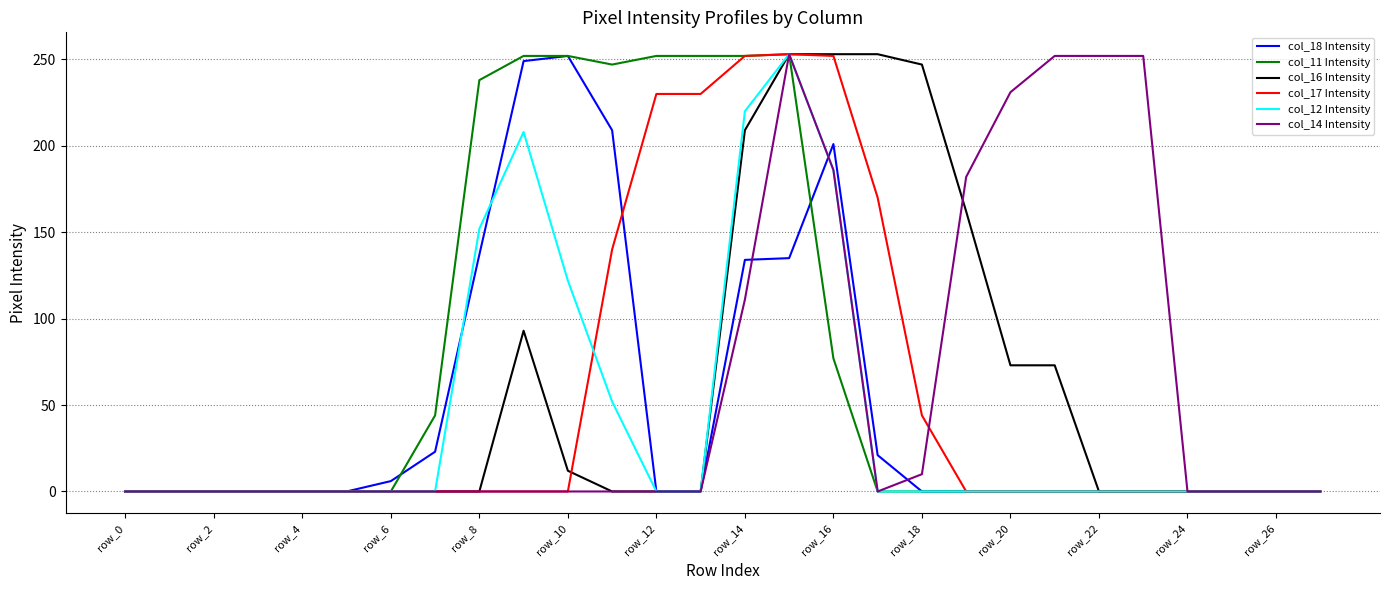

Which series has the largest total across all categories?

col_11 Intensity